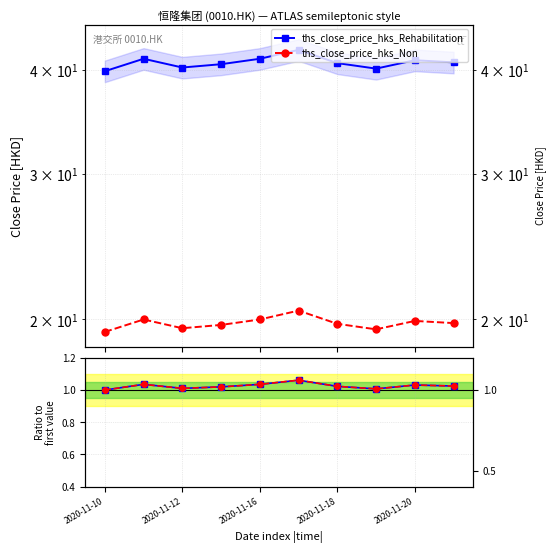

Reading left to right, transcribe all the data shown in this chart.

ths_close_price_hks_Rehabilitation: 1.0	1.0	1.0	1.0	1.0	1.1	1.0	1.0	1.0	1.0
ths_close_price_hks_Non: 1.0	1.0	1.0	1.0	1.0	1.1	1.0	1.0	1.0	1.0